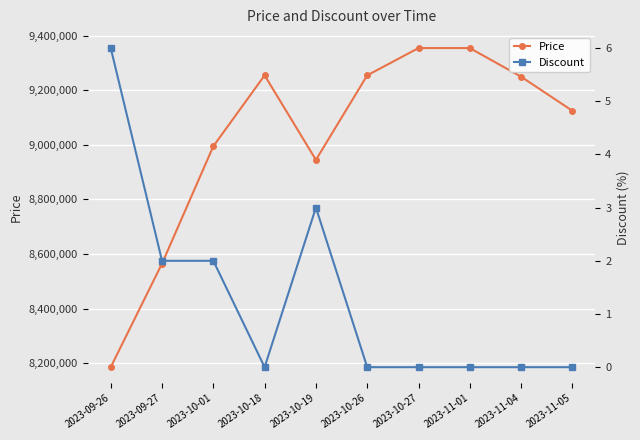

What is the spread (max minus min) of values at 2023-10-27?

9355000